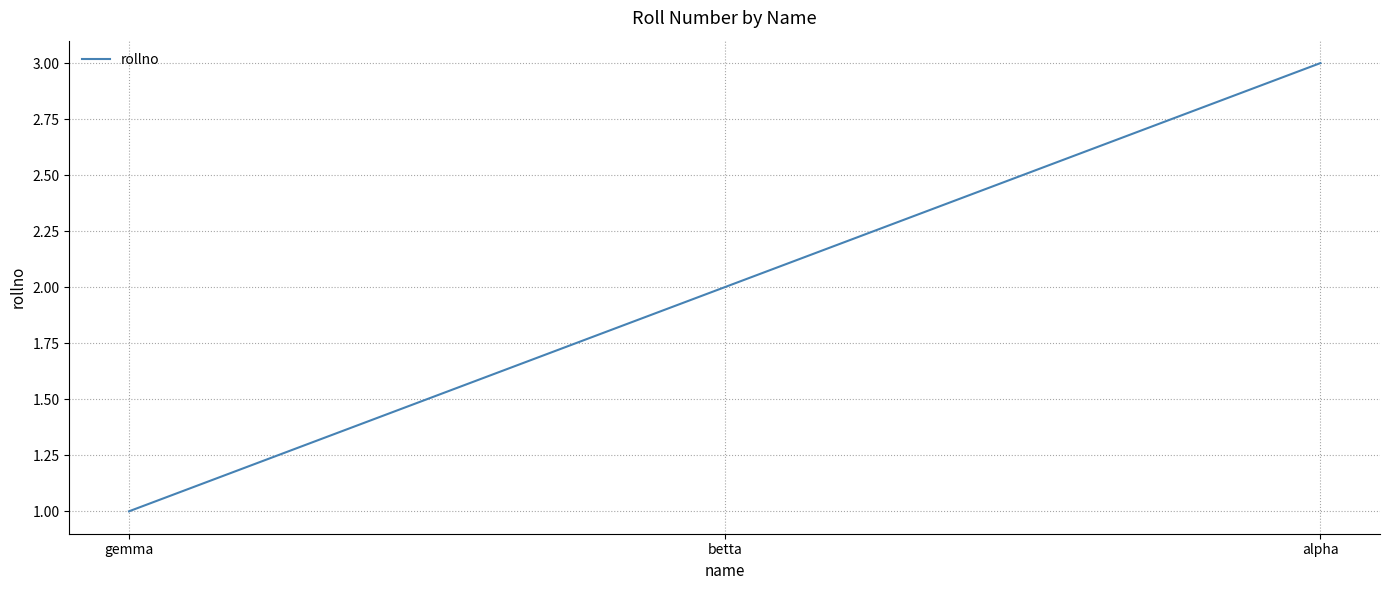

Which has a higher value, gemma or betta?

betta